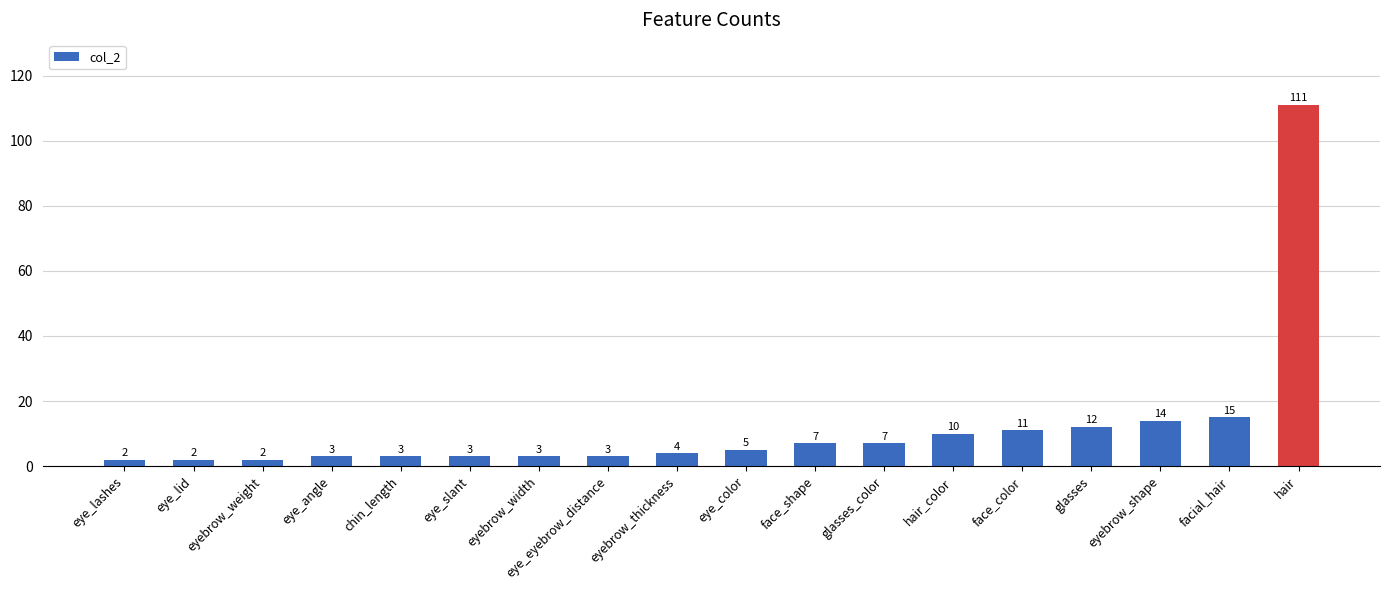

Does the chart contain stacked bars?

No